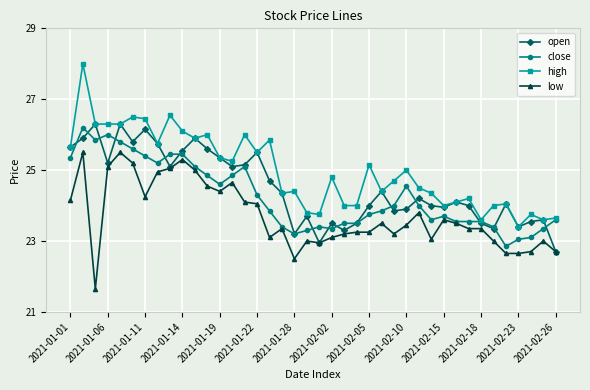

Which series has the largest range (max minus min)?

high